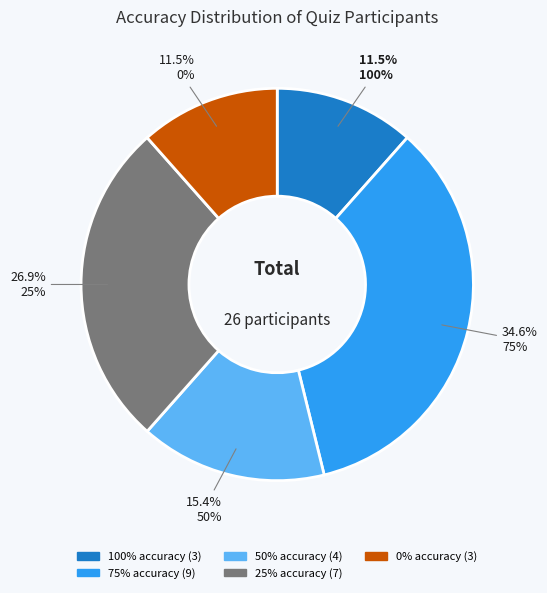

What is the ratio of the value at 100% to the value at 25%?

0.4